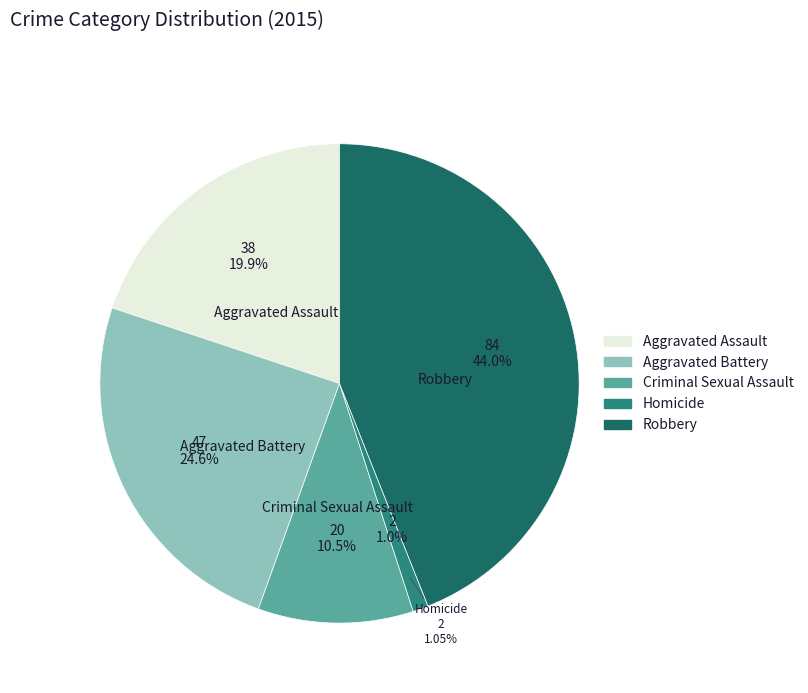

Is Criminal Sexual Assault the majority of the pie?

No